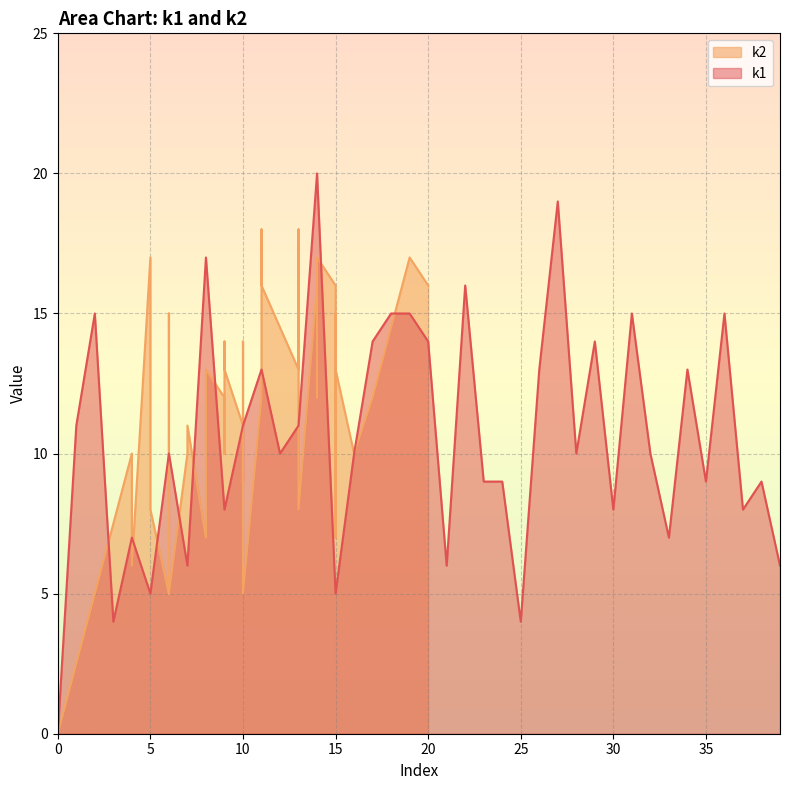

Count the number of values greater than 10.

18